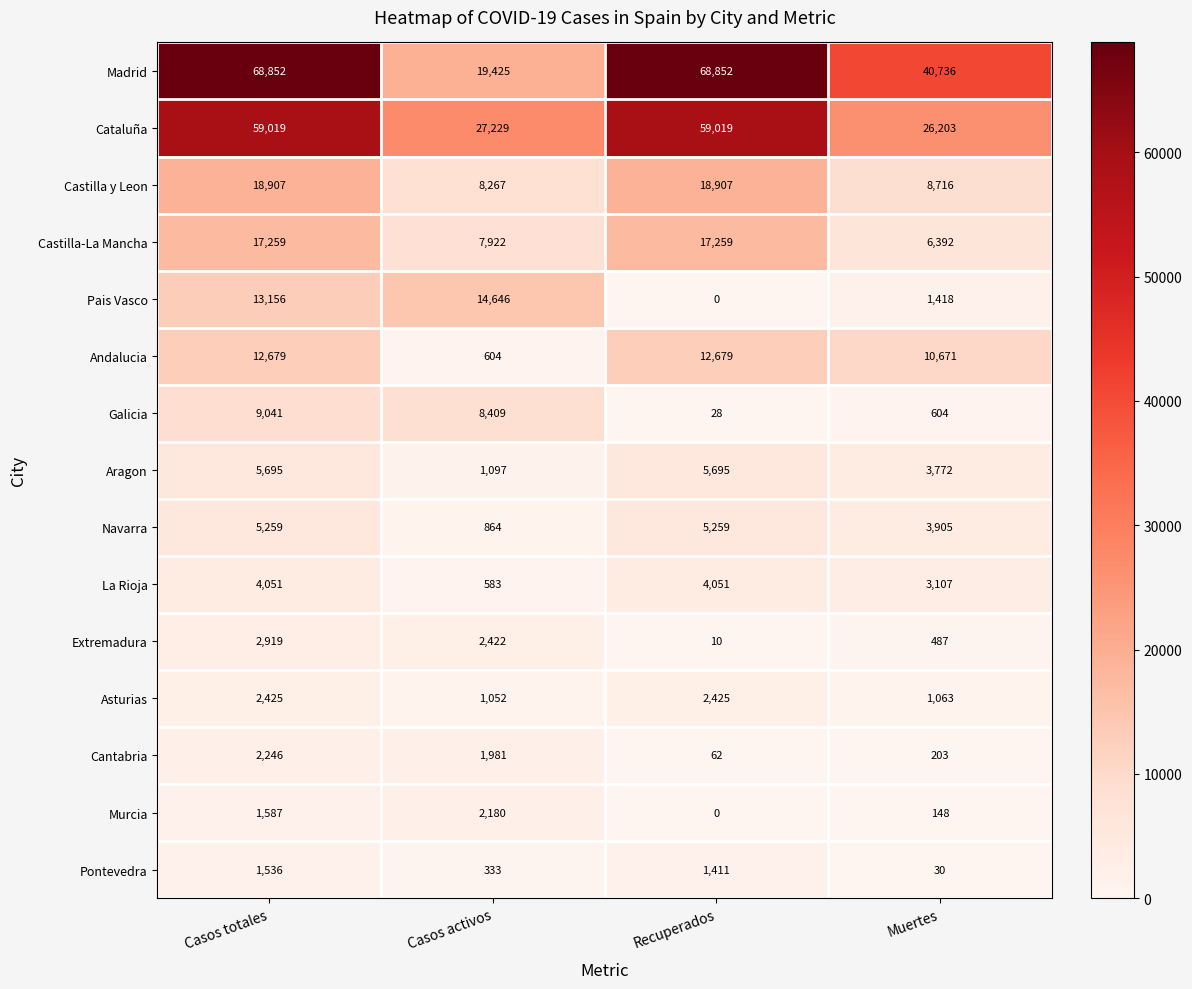

What is the difference between the Extremadura values at Muertes and Casos activos?

1935